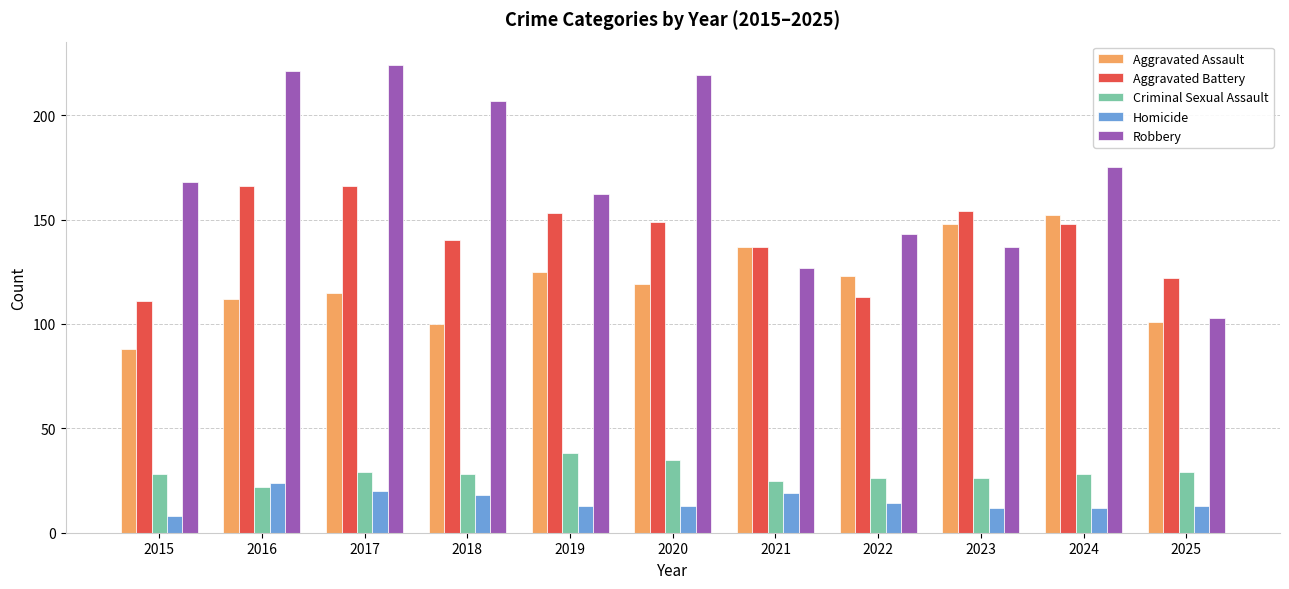

Which series has the largest range (max minus min)?

Robbery